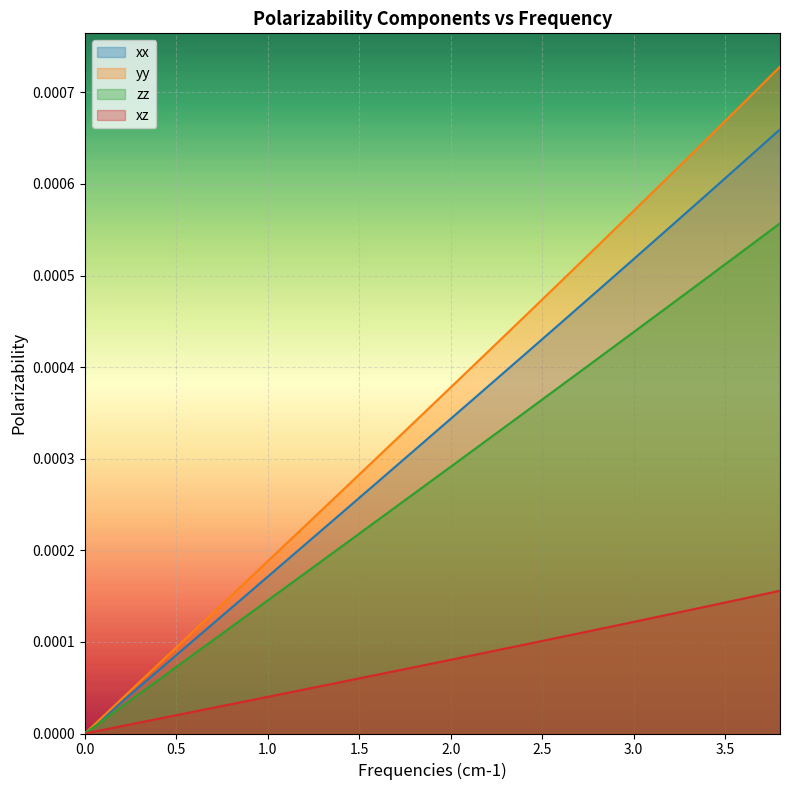

True or false: yy and xx intersect in this chart.

False